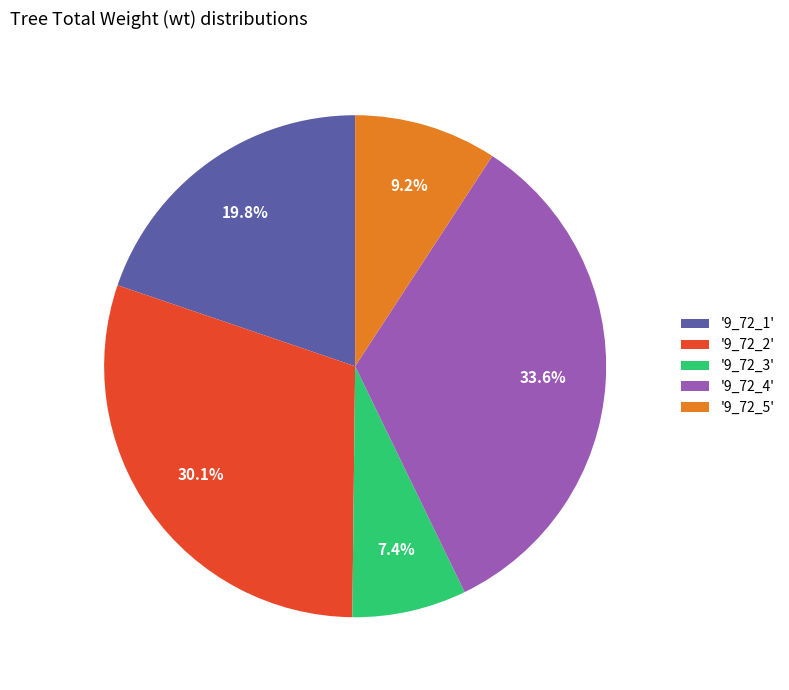

Which has a higher value, '9_72_1' or '9_72_5'?

'9_72_1'